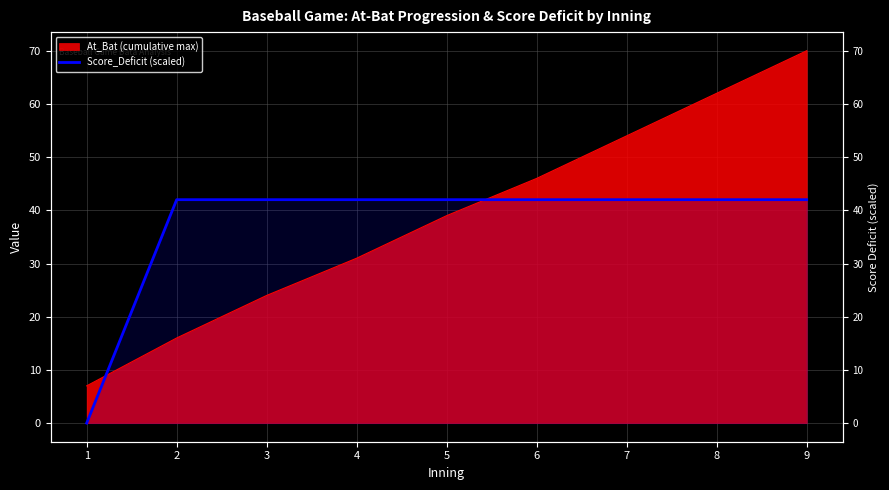

The value at 2 is 24. True or false?

False